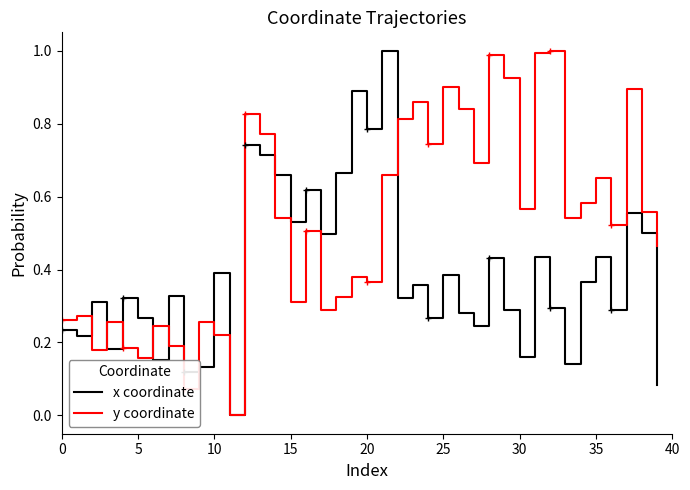

In x coordinate, how many points are lower than both neighbors (excluding endpoints)?

14